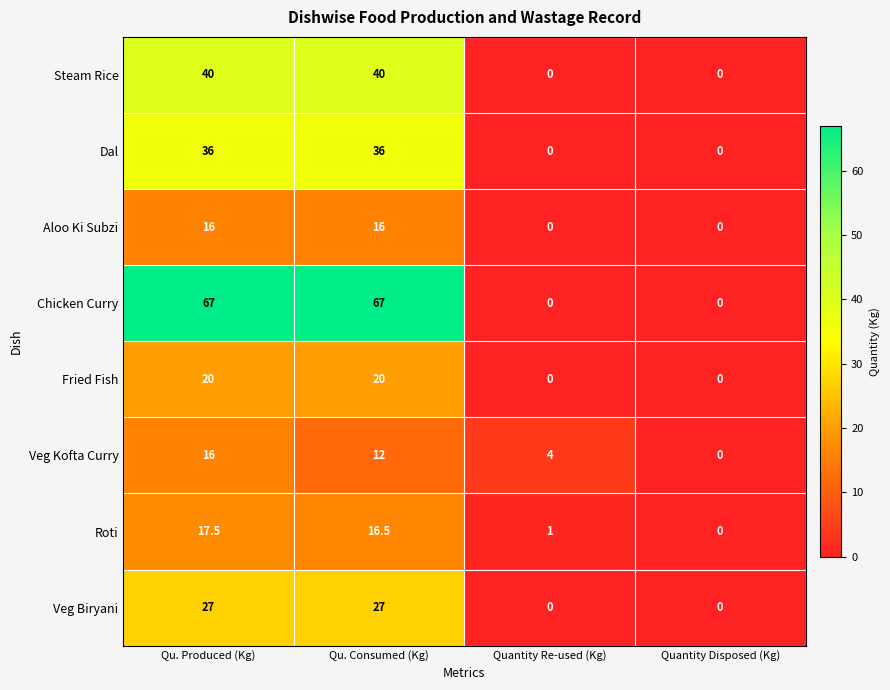

Between Qu. Consumed (Kg) and Quantity Disposed (Kg), which series saw the biggest shift?

Chicken Curry